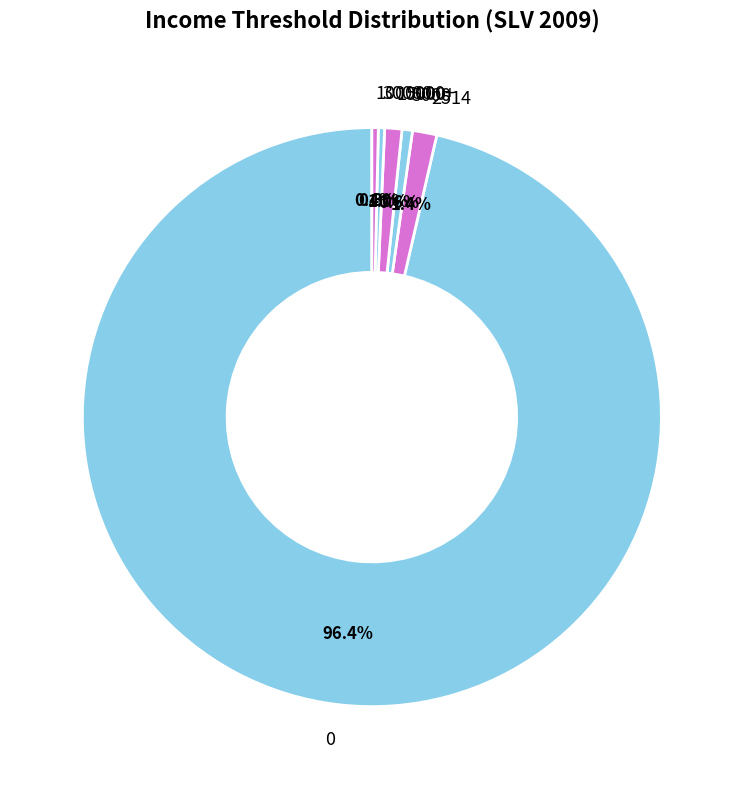

Combined, do 2514 and 5000 account for over 50%?

No